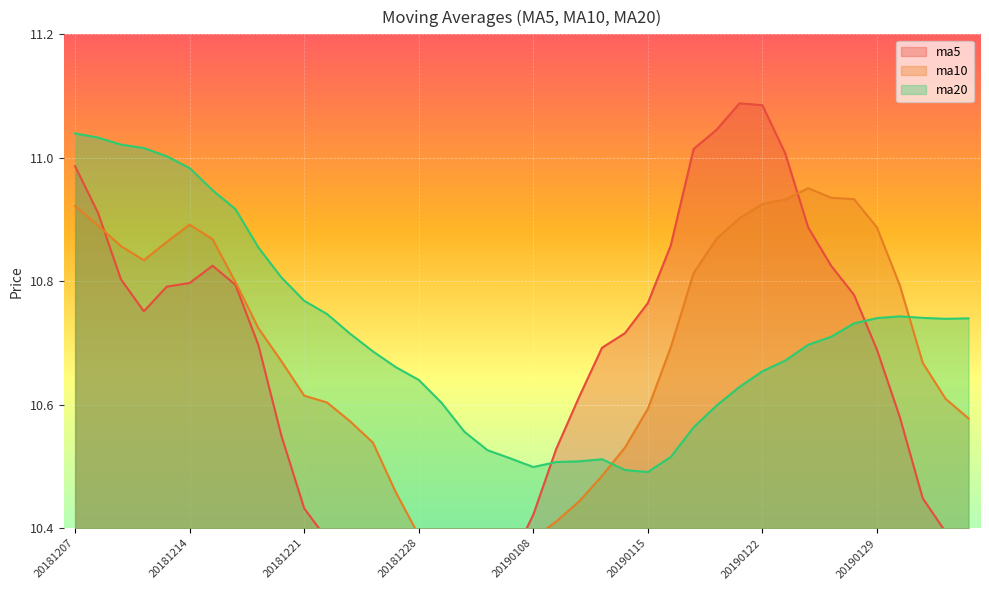

How many categories are shown in the chart?

40